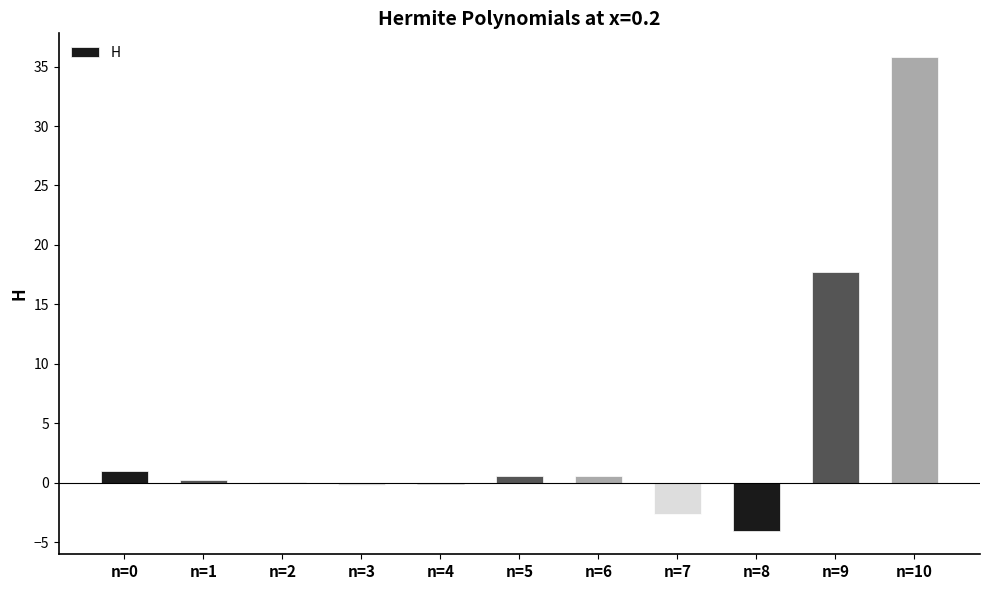

What is the change in value from n=0 to n=7?

-3.6